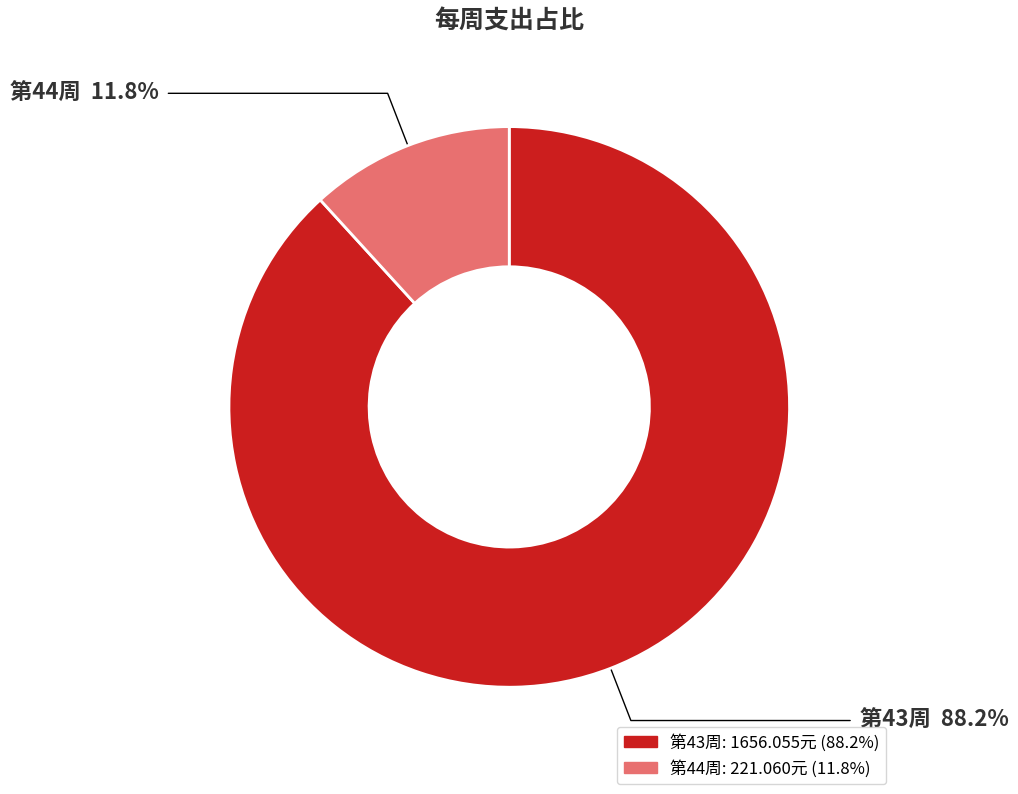

How many segments does this pie chart have?

2